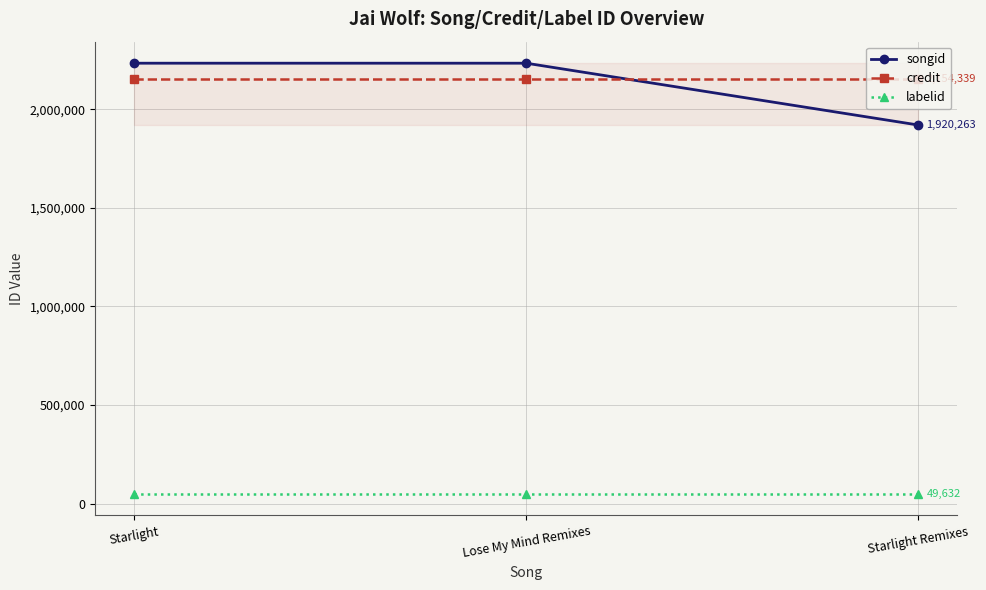

The songid series shows 1920263 at Starlight Remixes. True or false?

True